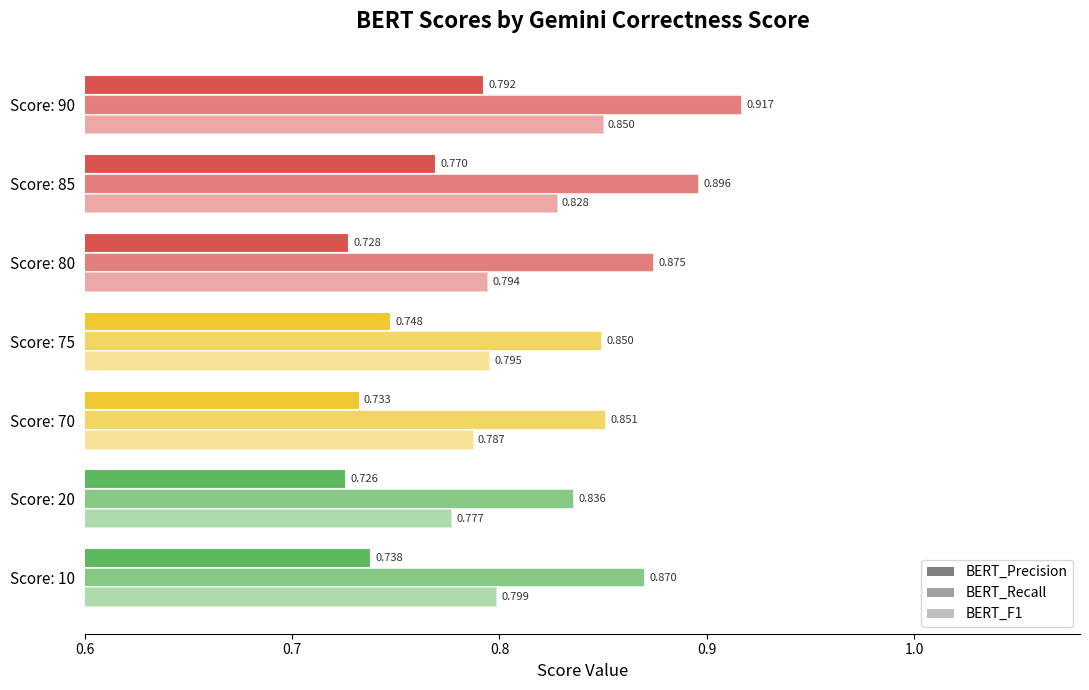

What is the minimum value shown in the chart?

0.7